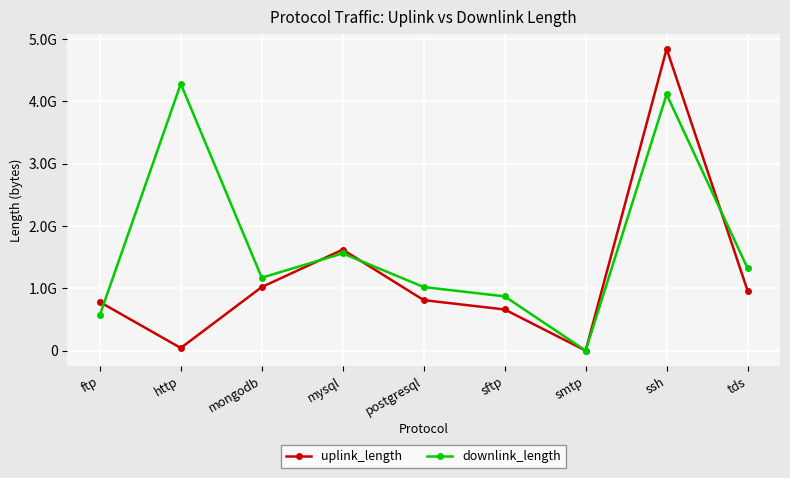

Is it true that uplink_length equals 960087059 at tds?

True